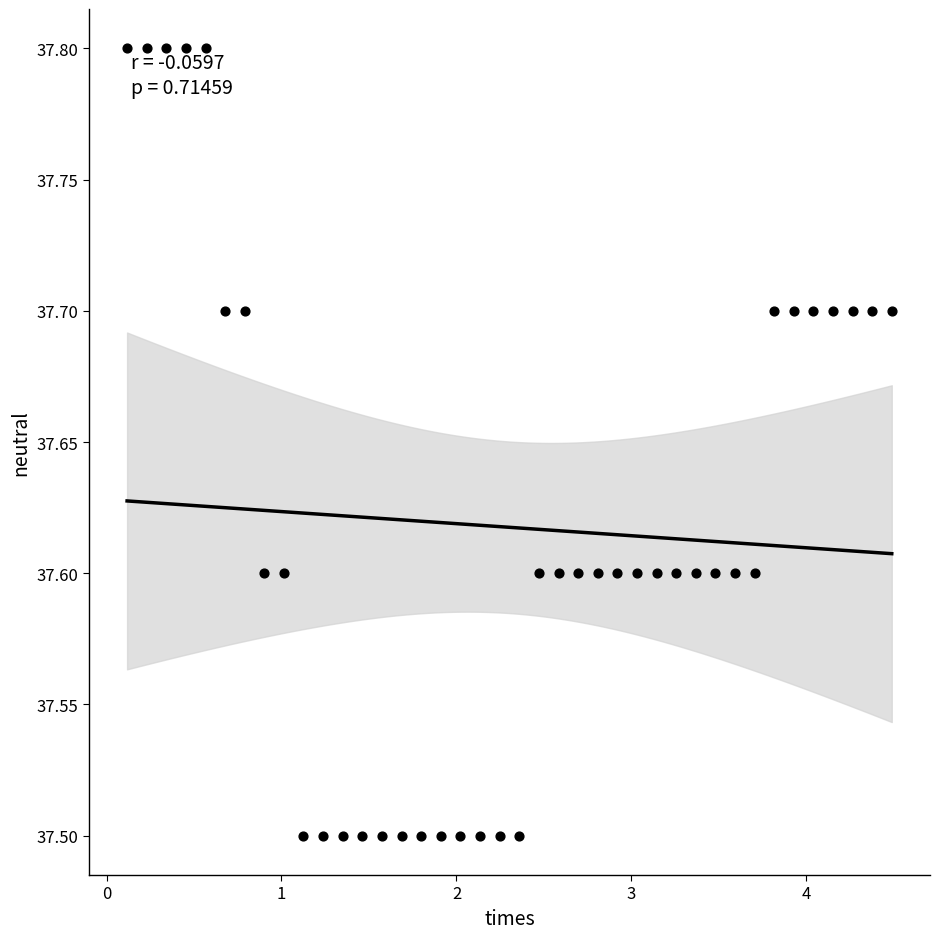

What is the range of Y values (max minus min)?

0.3